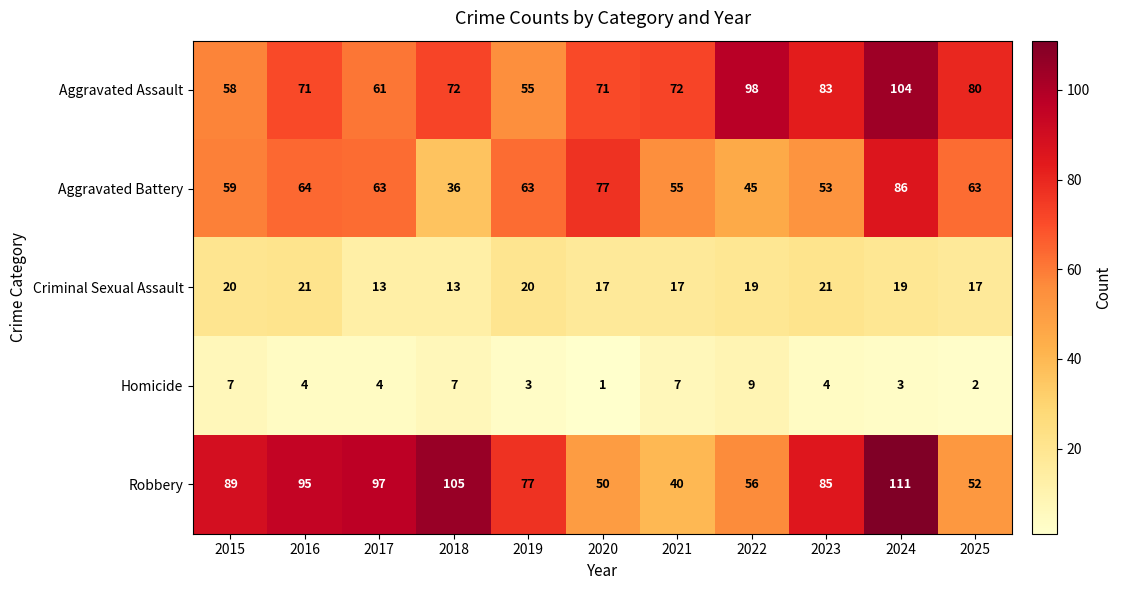

What is the difference between the second highest and minimum values in the Criminal Sexual Assault series?

8